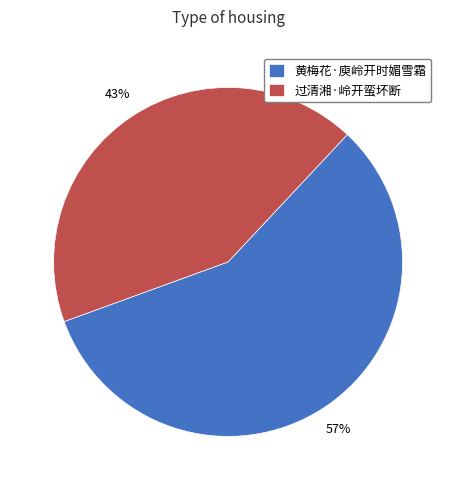

What is the smallest slice in the pie chart?

过清湘·岭开蛮坏断